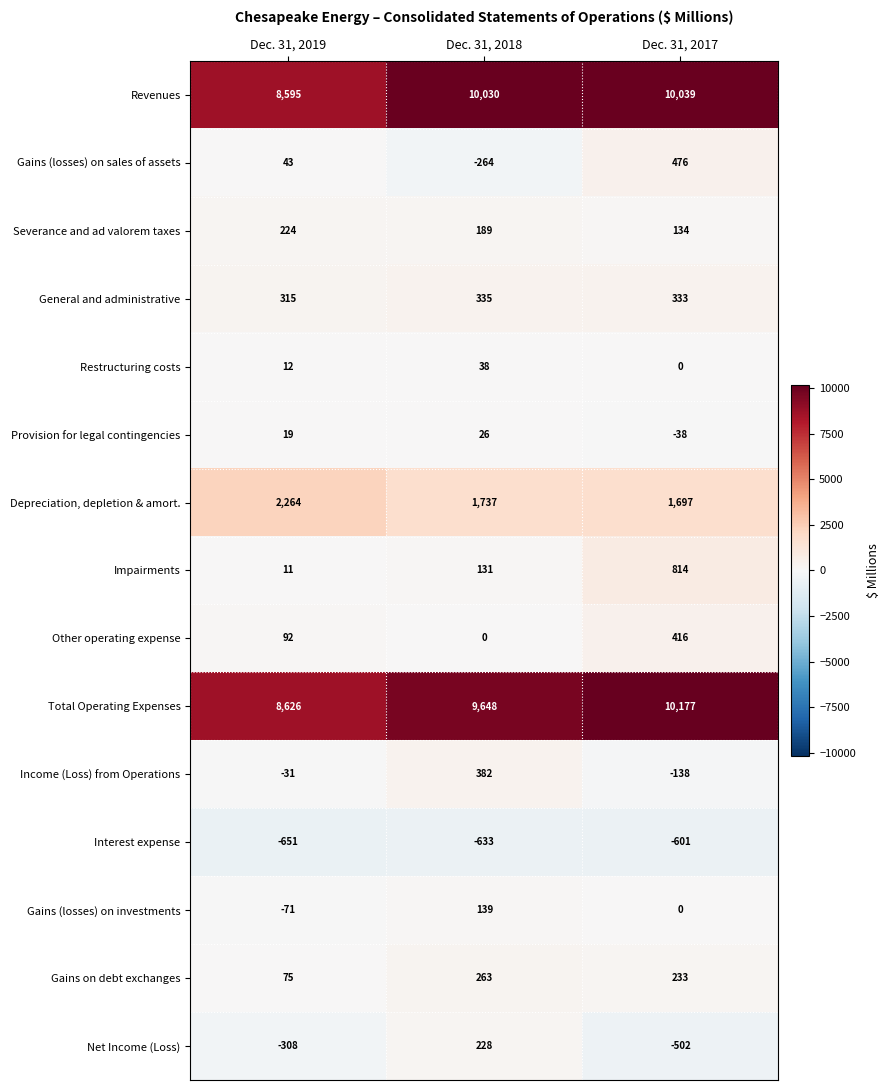

Read the Depreciation, depletion & amort. value at Dec. 31, 2019.

2264